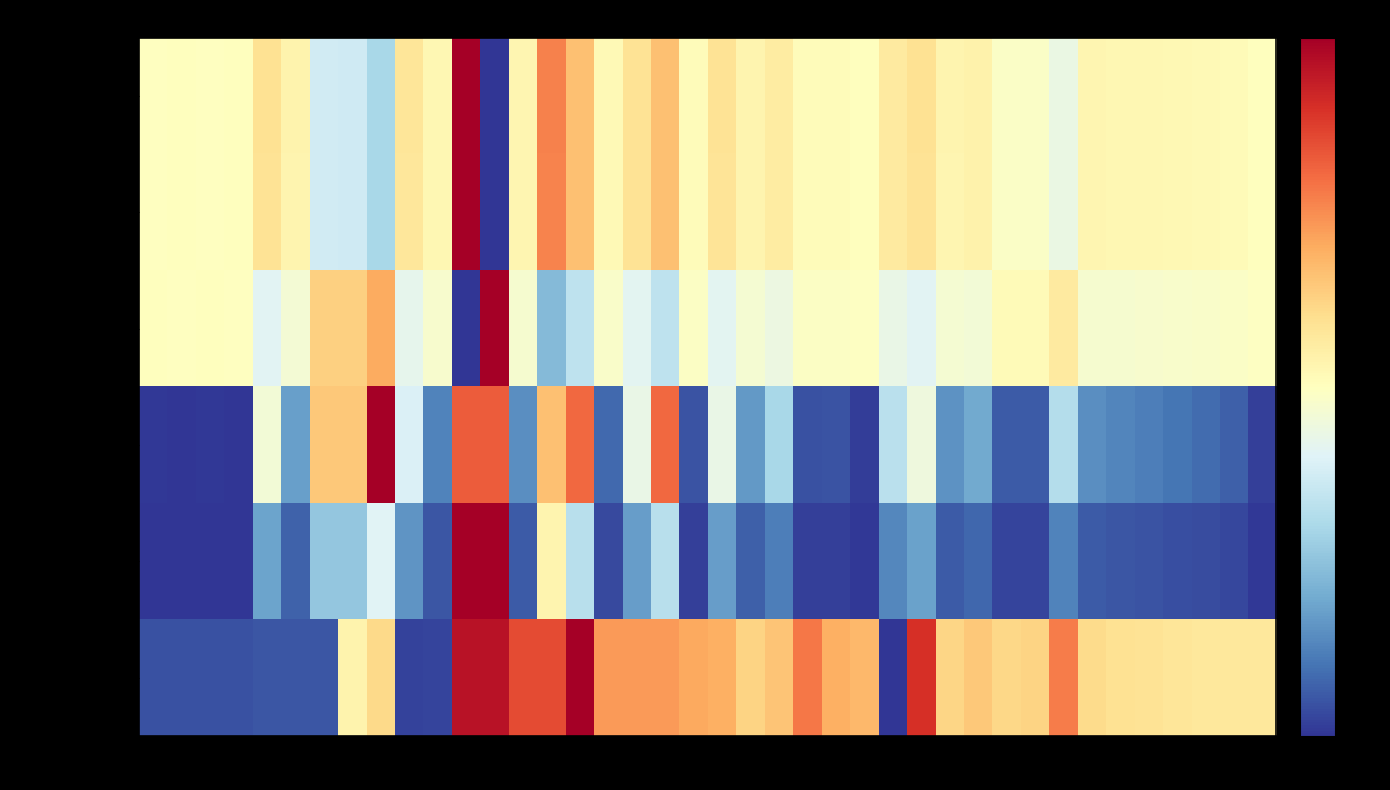

What is the maximum value shown in the chart?

1.0